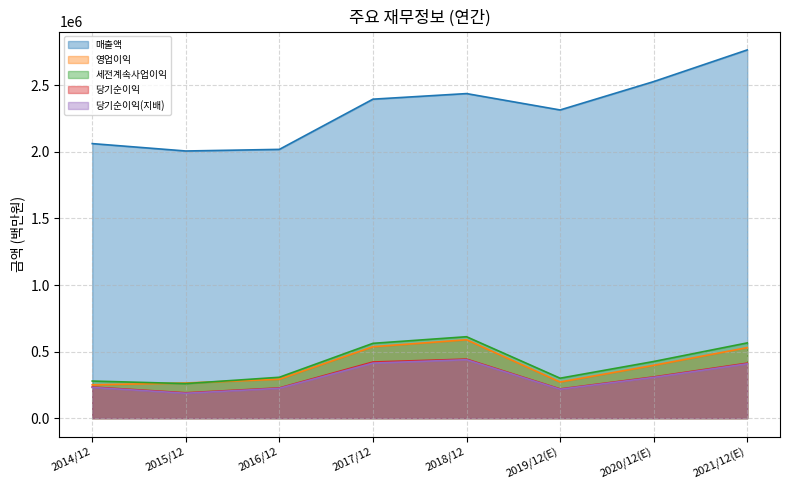

What is the difference between the highest and lowest values at 2014/12?

1831235